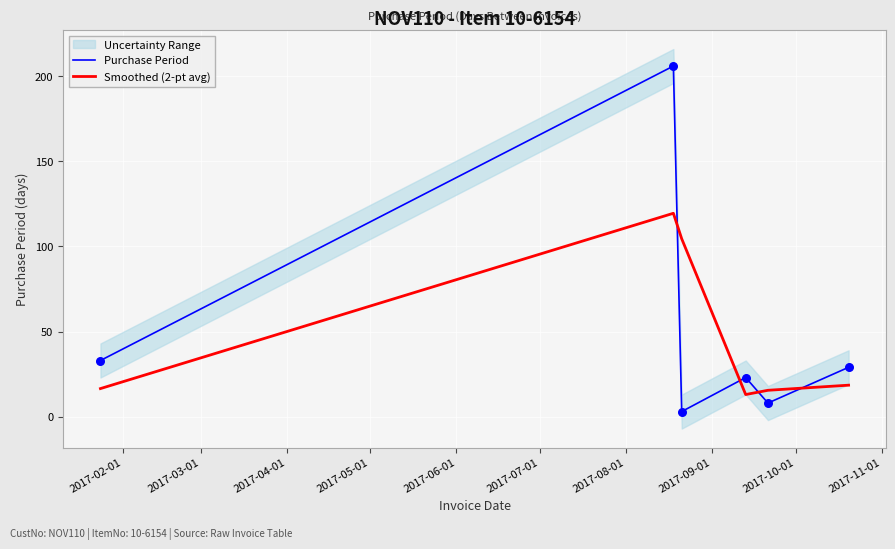

Which series has the largest total across all categories?

Purchase Period